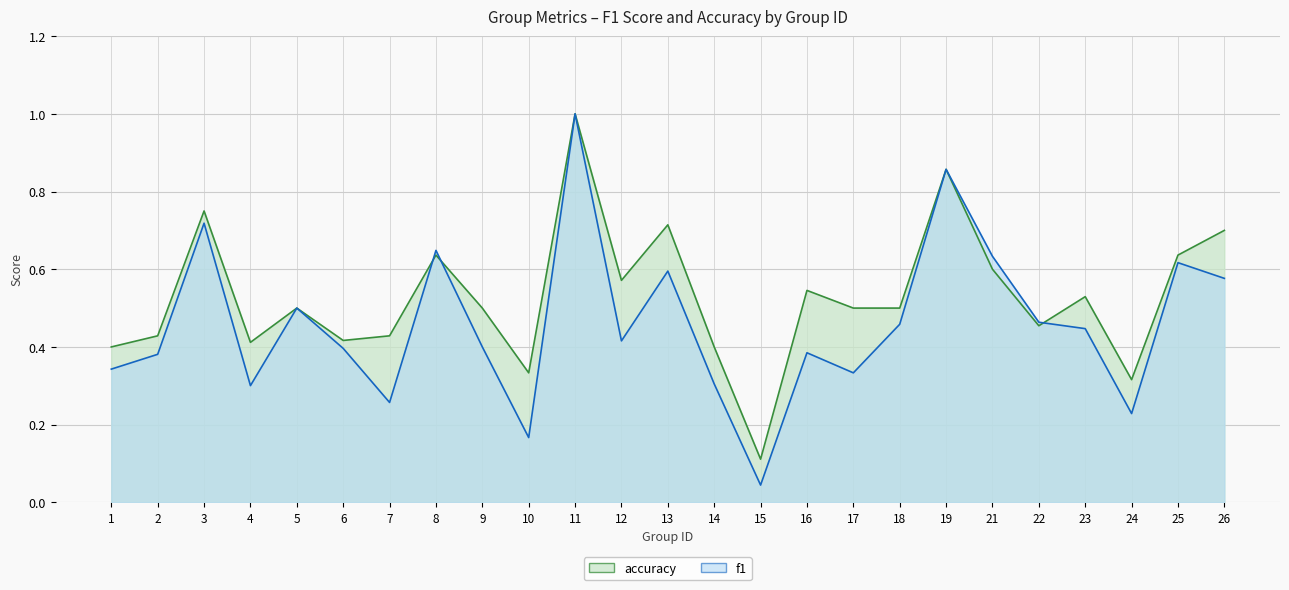

What is the highest value of the f1 series?

1.0